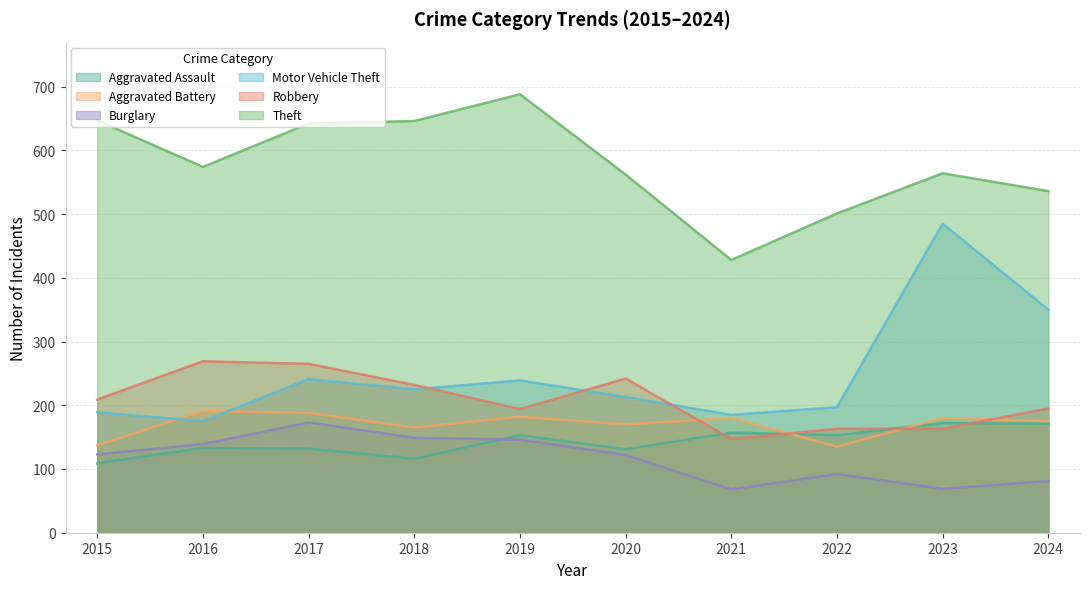

What is the value of the Aggravated Assault point at the 6th from the left?

131